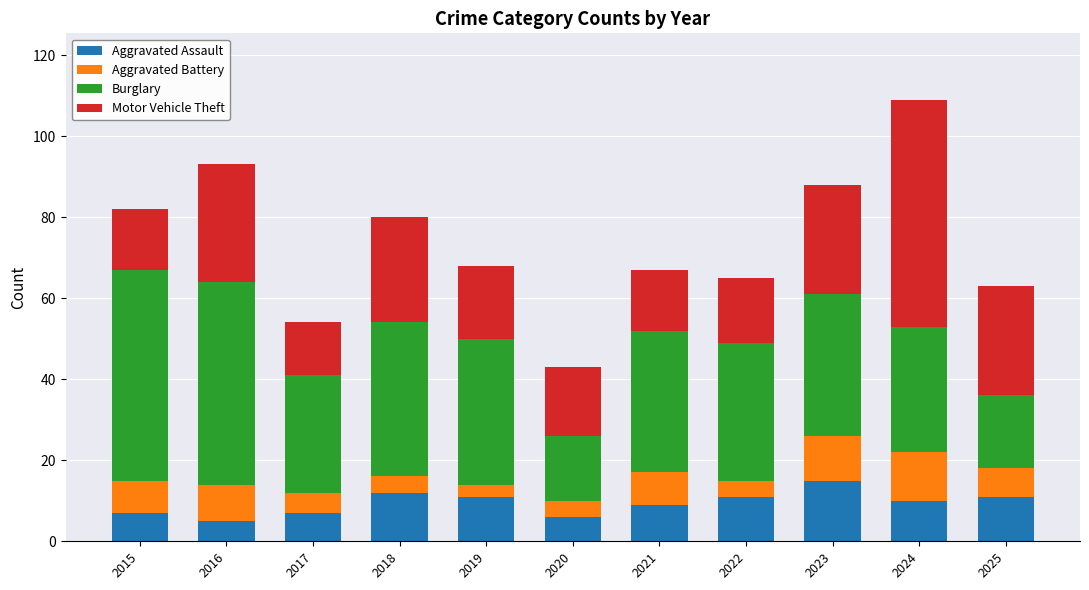

At which category is the sum across all series the highest?

2024